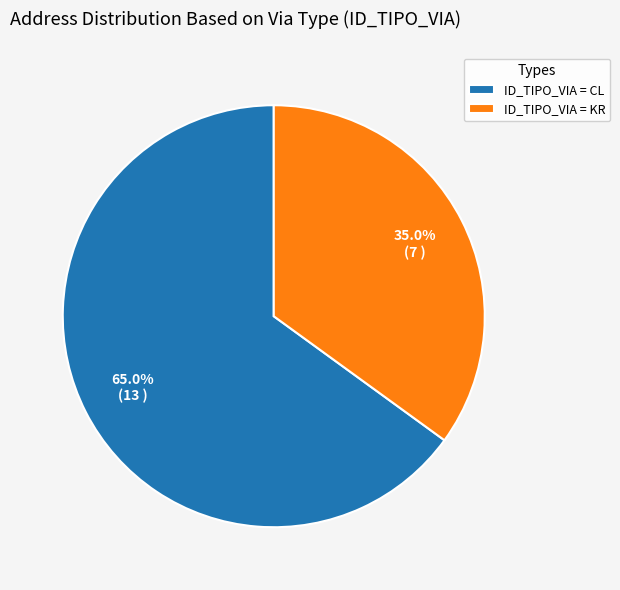

Which category has the smallest portion of the pie?

ID_TIPO_VIA = KR